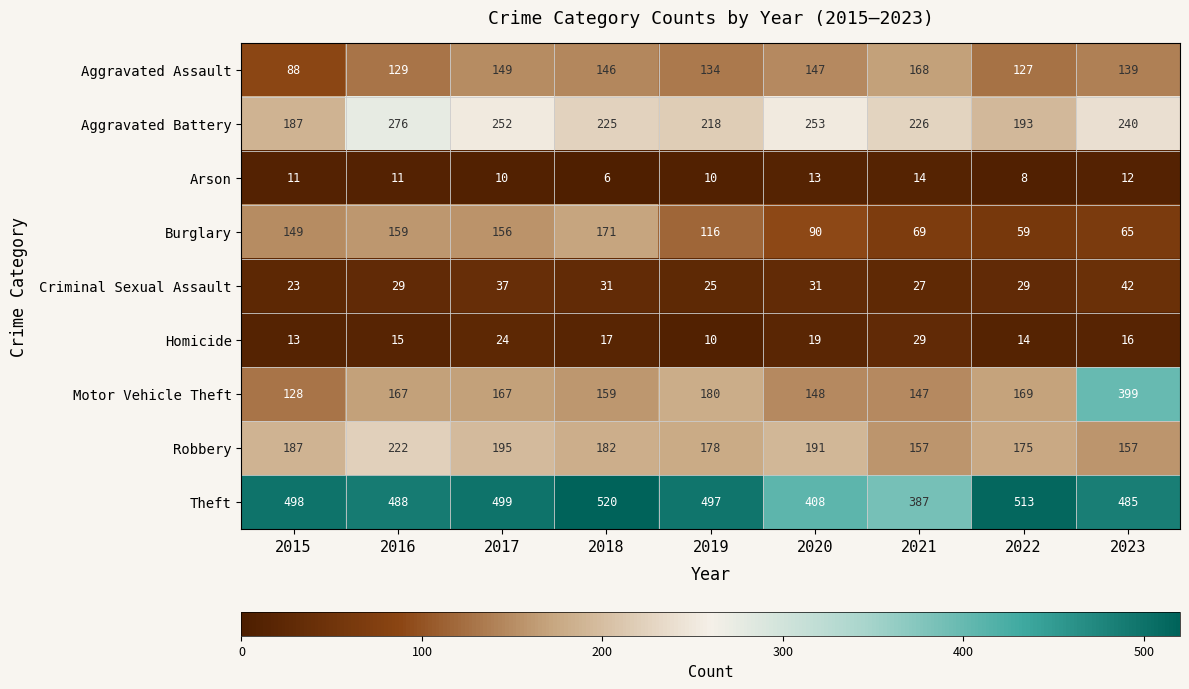

What is the highest value of the Theft series?

520